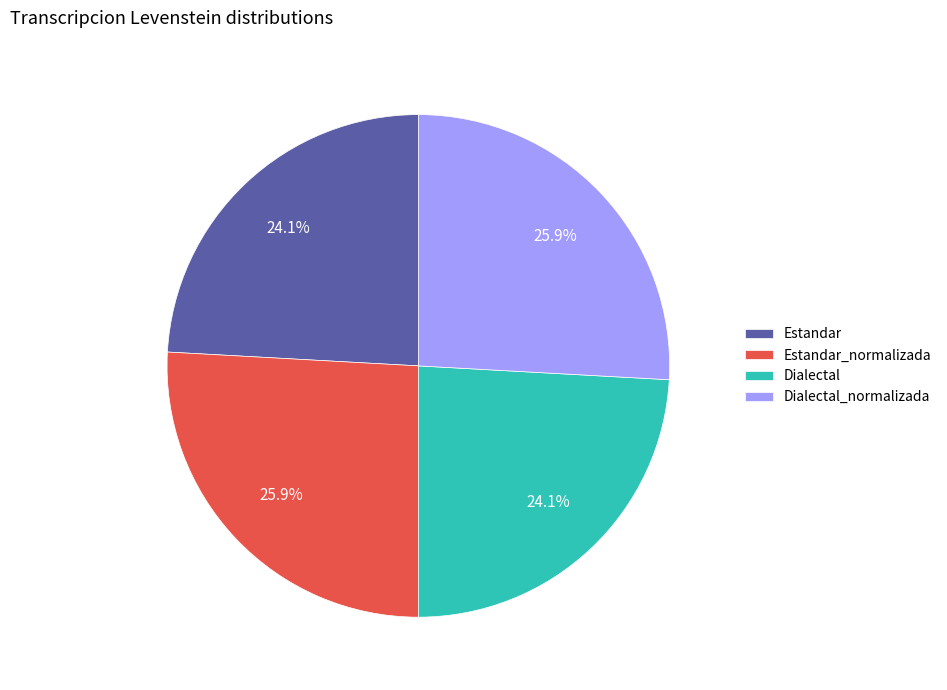

To the nearest percent, what is the combined percentage of Estandar_normalizada and Estandar?

50%